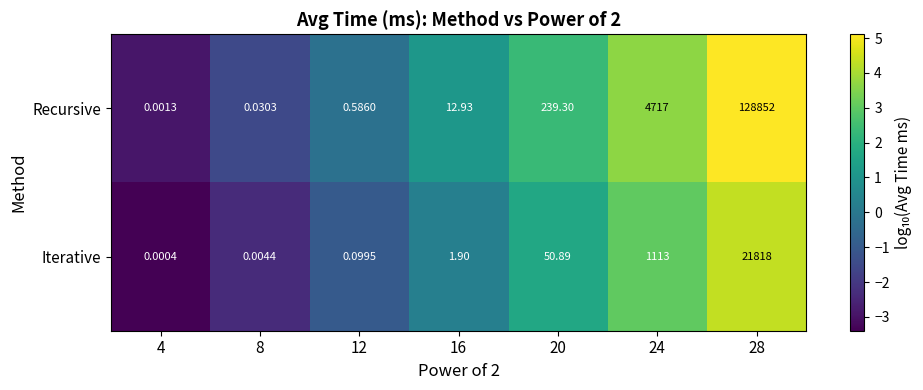

Rank the series by their maximum value, from highest to lowest.

Recursive, Iterative